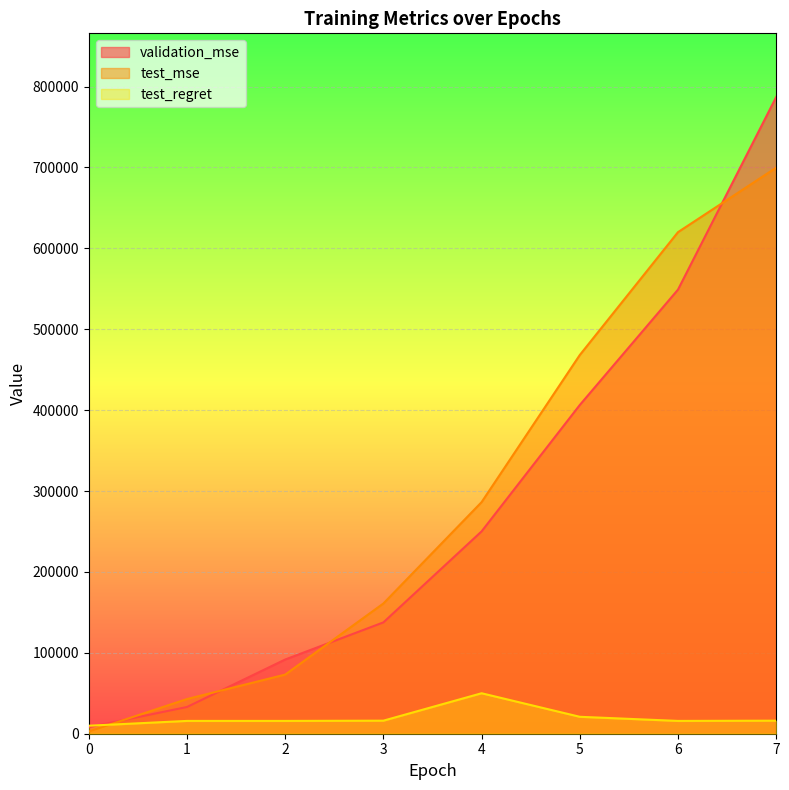

How many lines are shown in the chart?

3